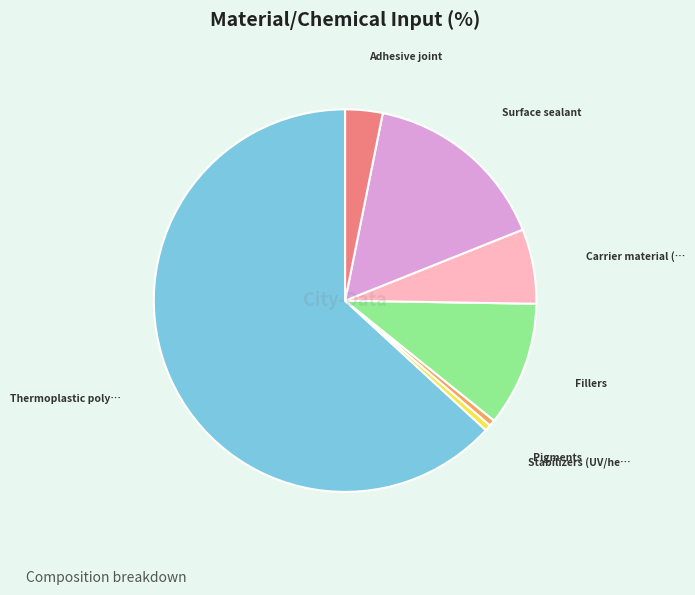

Is there a majority slice in this chart?

Yes